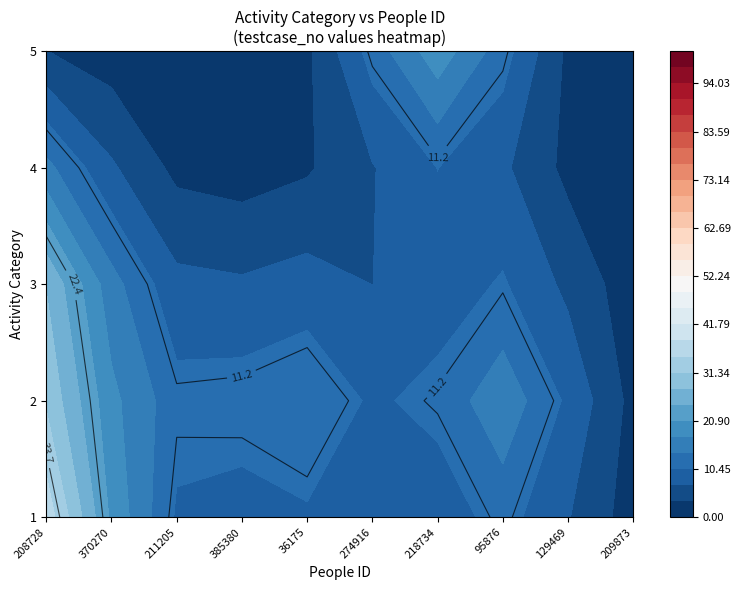

Reading right to left, list all the values displayed in this chart.

3: 209873=0	129469=0	95876=0	218734=0	274916=0	36175=0	385380=0	211205=0	370270=0	208728=94
2: 209873=0	129469=0	95876=100	218734=0	274916=0	36175=77	385380=0	211205=46	370270=0	208728=0
1: 209873=0	129469=0	95876=0	218734=0	274916=0	36175=0	385380=80	211205=0	370270=0	208728=0
5: 209873=0	129469=0	95876=0	218734=76	274916=0	36175=0	385380=0	211205=0	370270=0	208728=0
4: 209873=0	129469=0	95876=0	218734=0	274916=0	36175=0	385380=0	211205=0	370270=0	208728=0